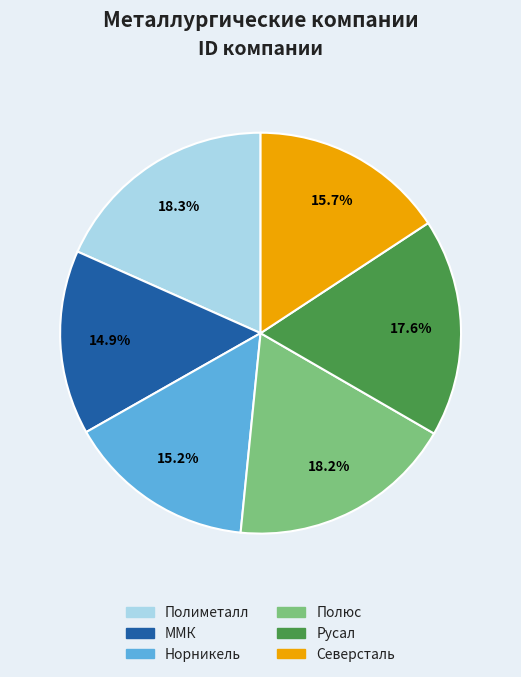

To the nearest percent, what is the difference between the Русал and Северсталь slice percentages?

2%